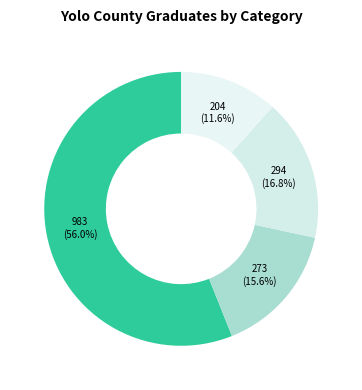

How many slices are in this pie chart?

4